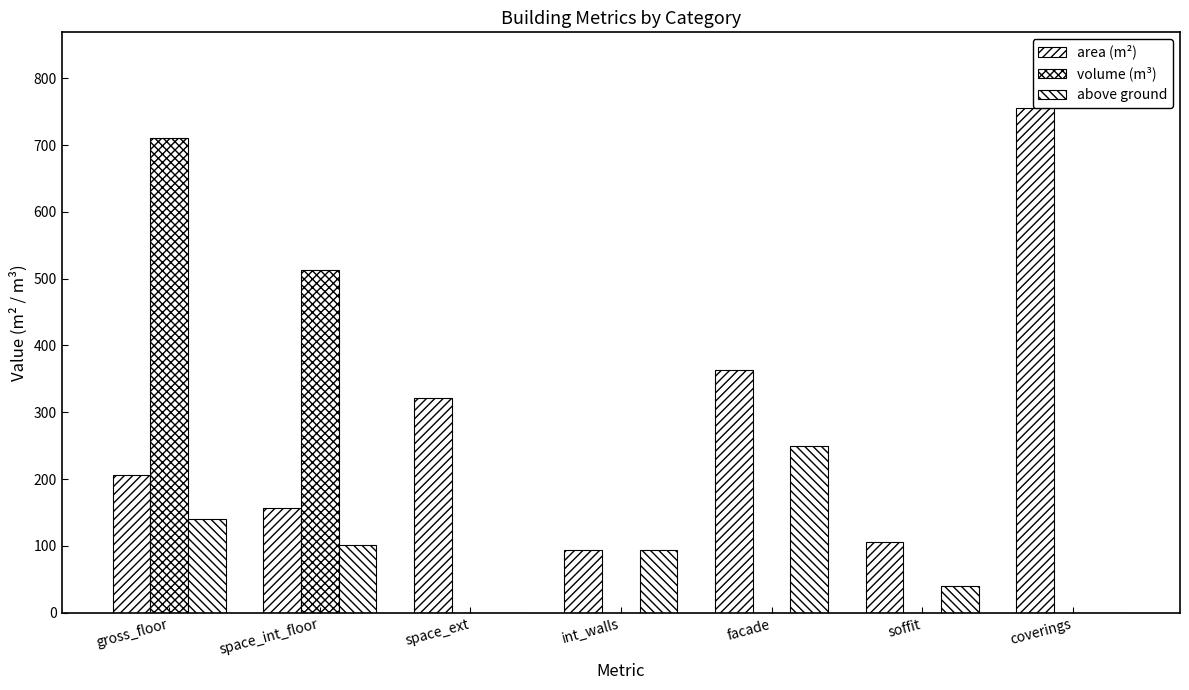

What position from the left is coverings?

7